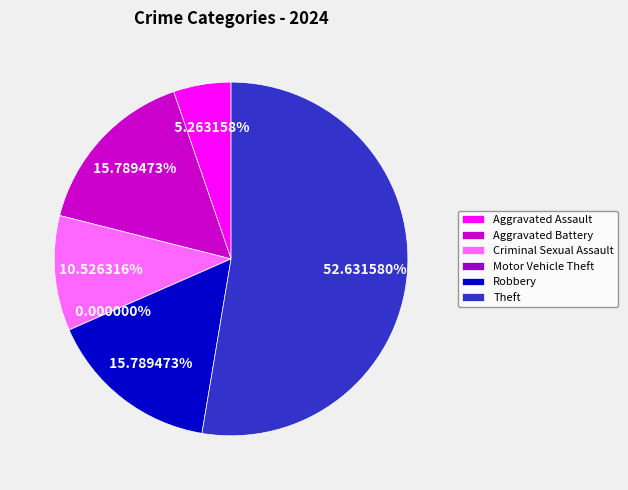

Between Aggravated Battery and Aggravated Assault, which is larger?

Aggravated Battery